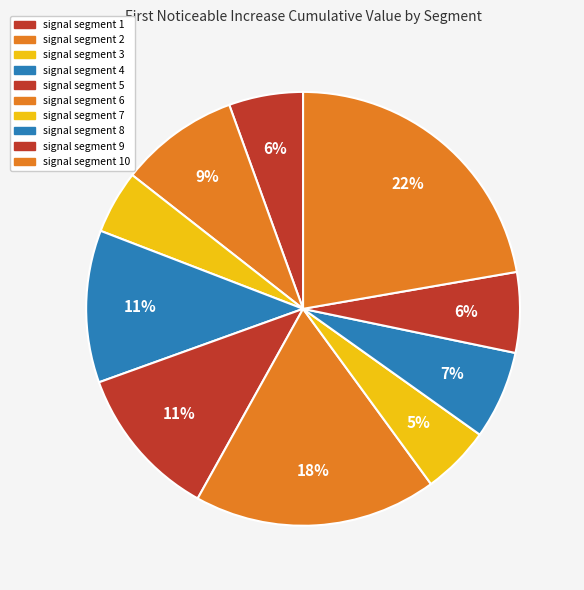

Which has a higher value, signal segment 1 or signal segment 5?

signal segment 5